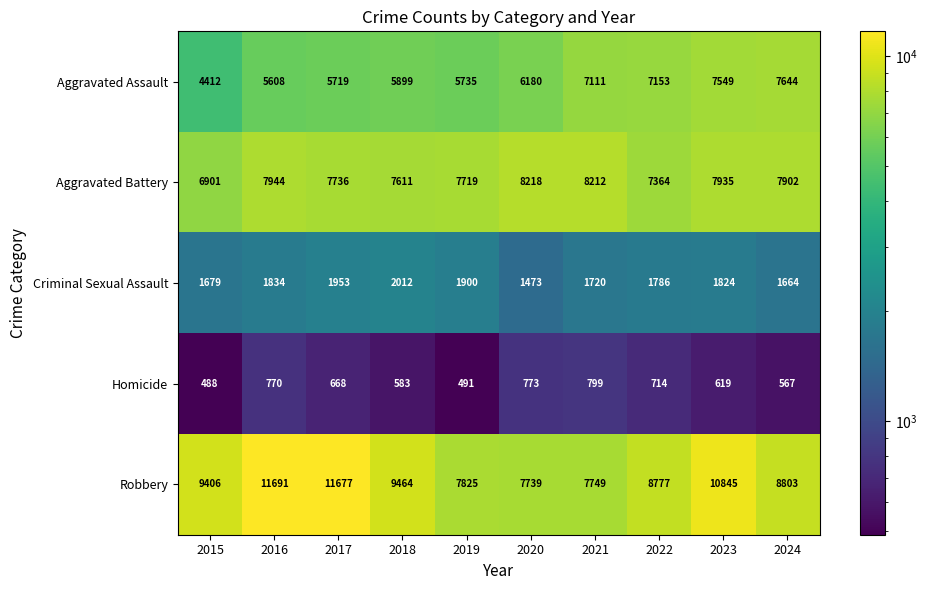

How many categories are shown in the chart?

10